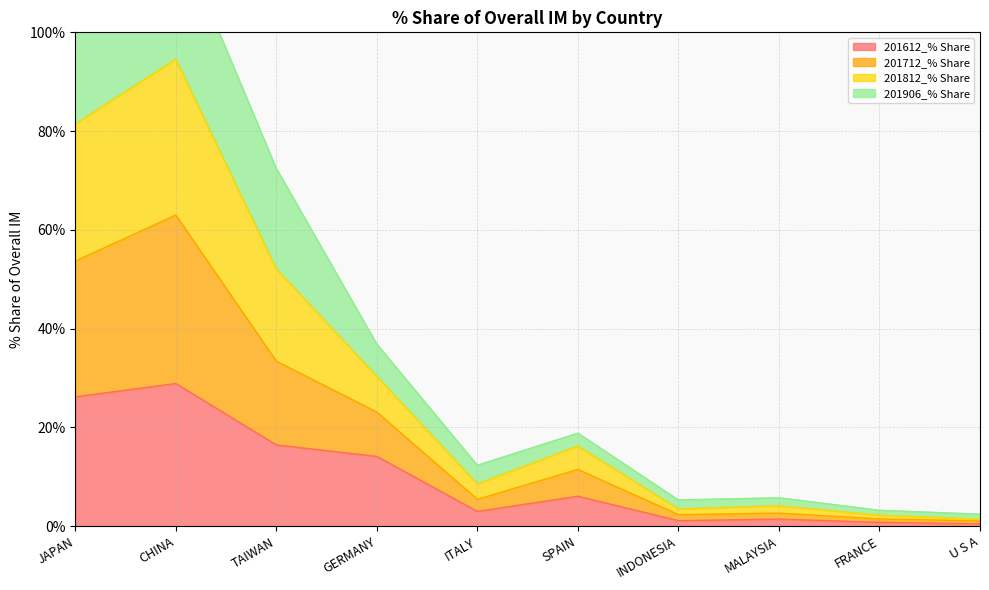

What is the maximum value for 201612_% Share?

28.9